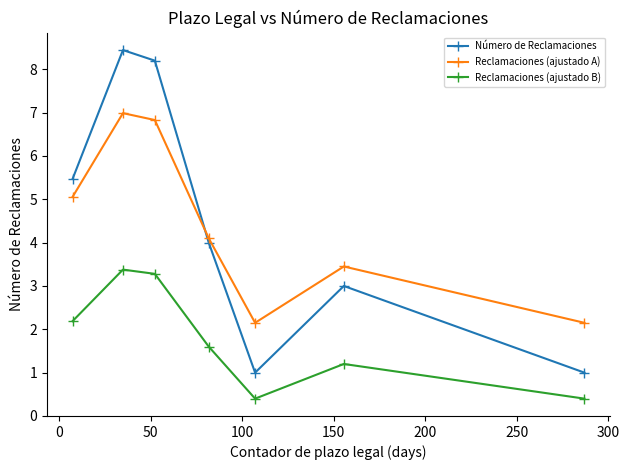

What is the maximum value shown in the chart?

8.4